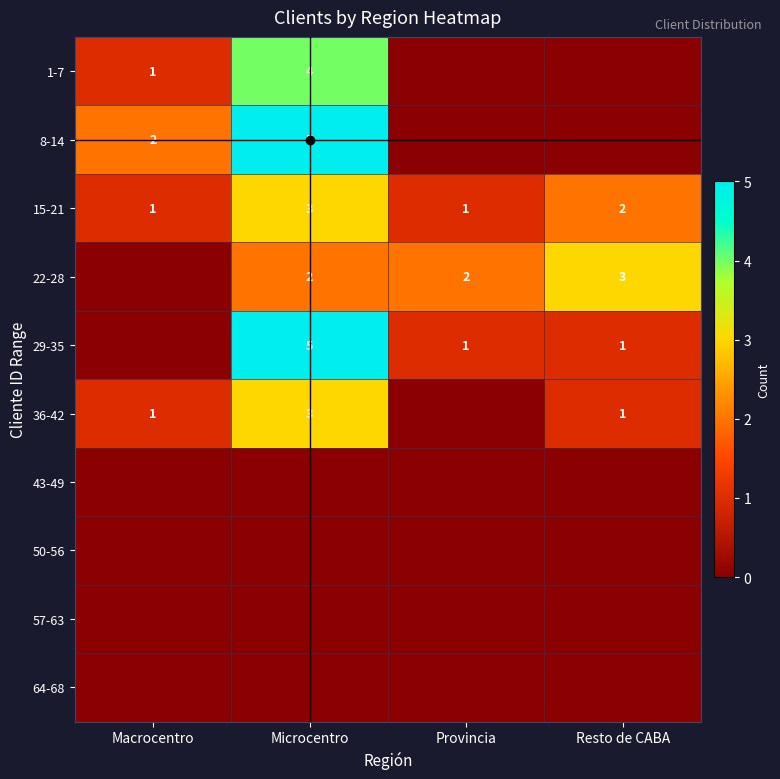

True or false: 1-7 has a value of 1 at Macrocentro.

True